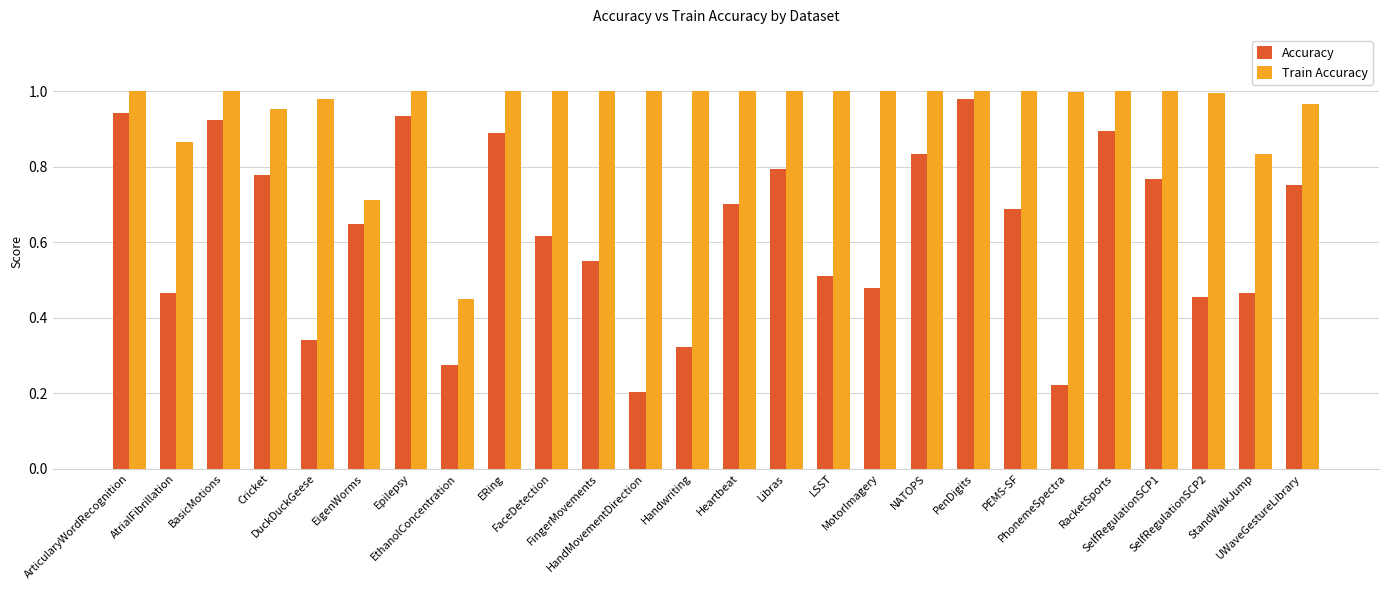

What is the sum of all Train Accuracy values?

24.8